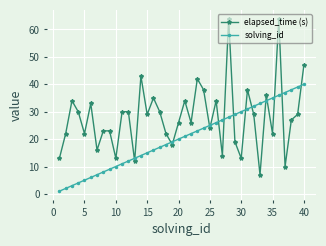

What are all the series names shown in the legend?

elapsed_time (s), solving_id